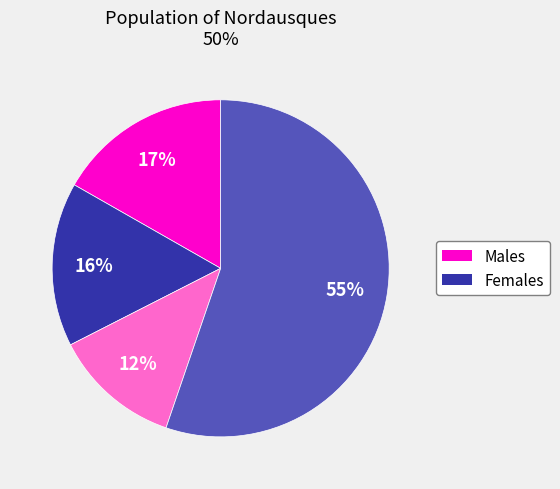

To the nearest percent, what is the average slice percentage?

25%